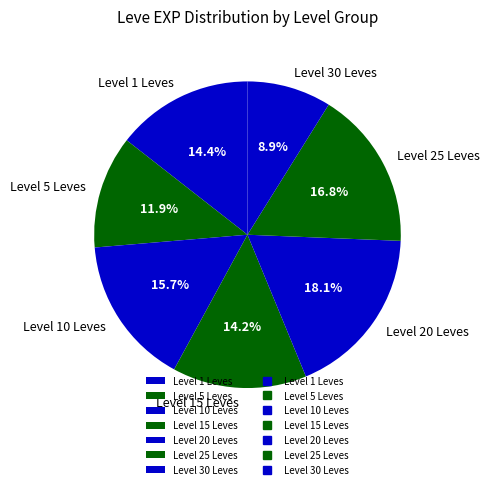

Does Level 20 Leves represent more than half of the total?

No